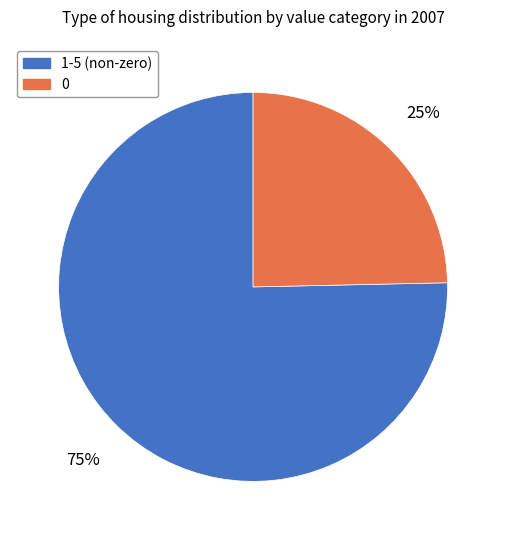

How many segments does this pie chart have?

2